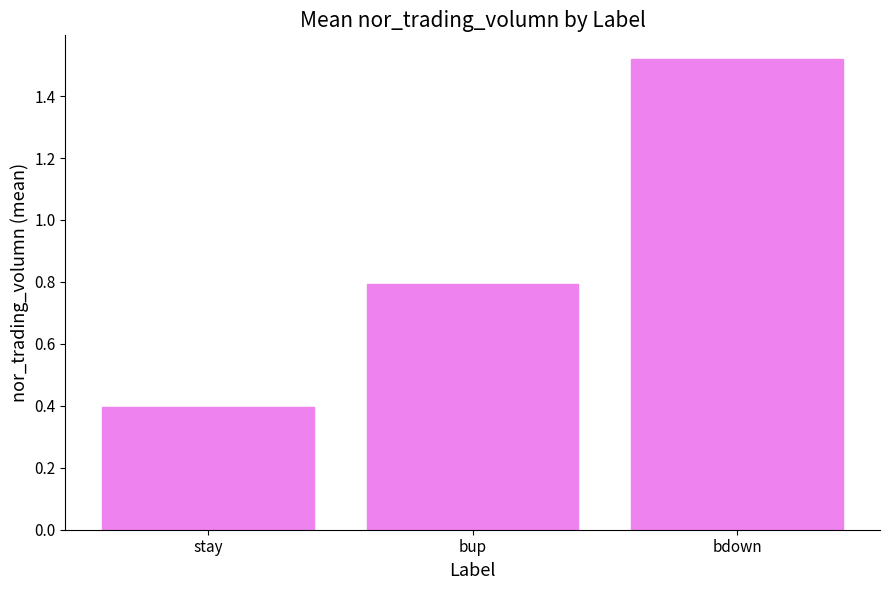

Which has a higher value, bdown or bup?

bdown